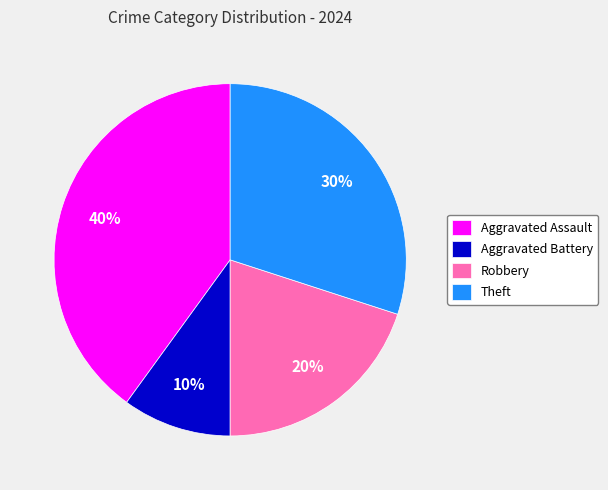

Does any single category account for the majority?

No